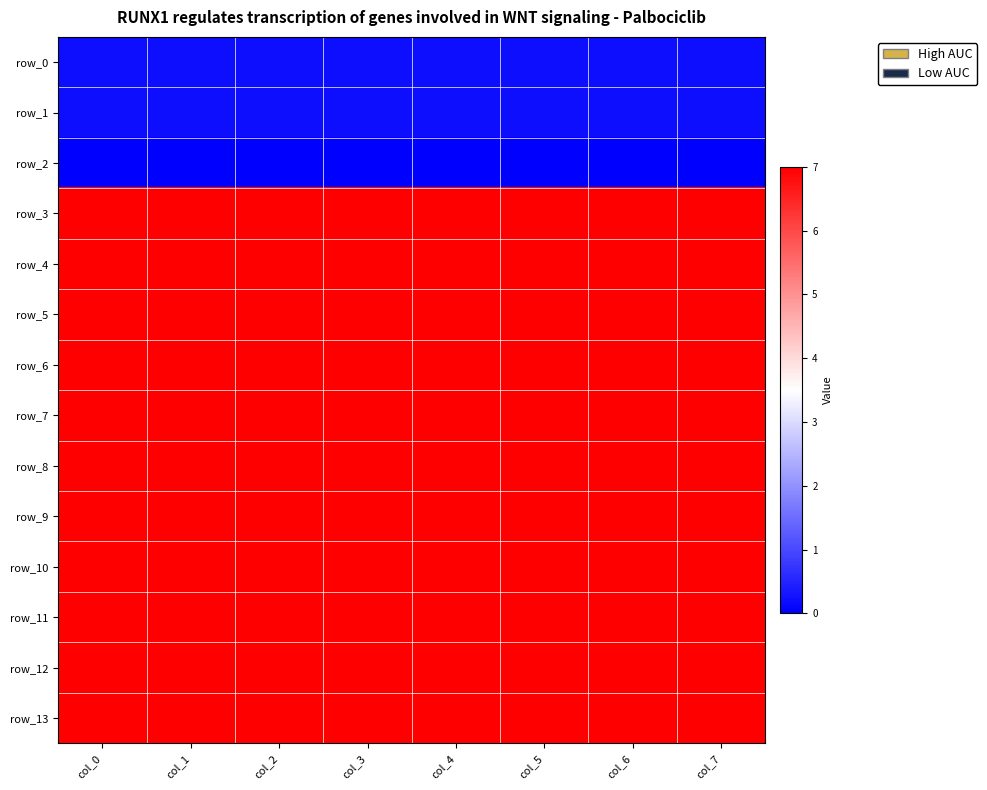

Between col_0 and col_2, which is larger?

col_0